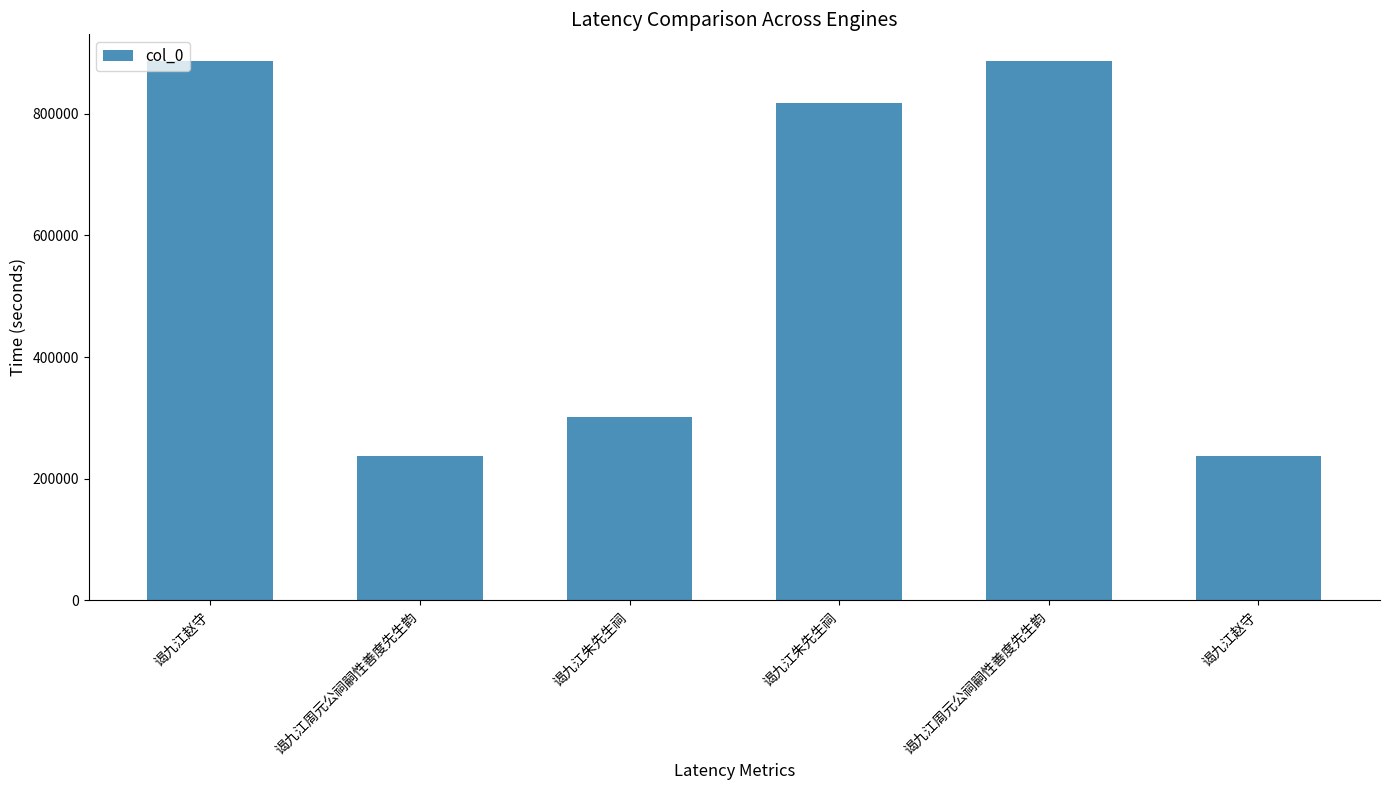

Which category has the lowest value across all series?

谒九江赵守